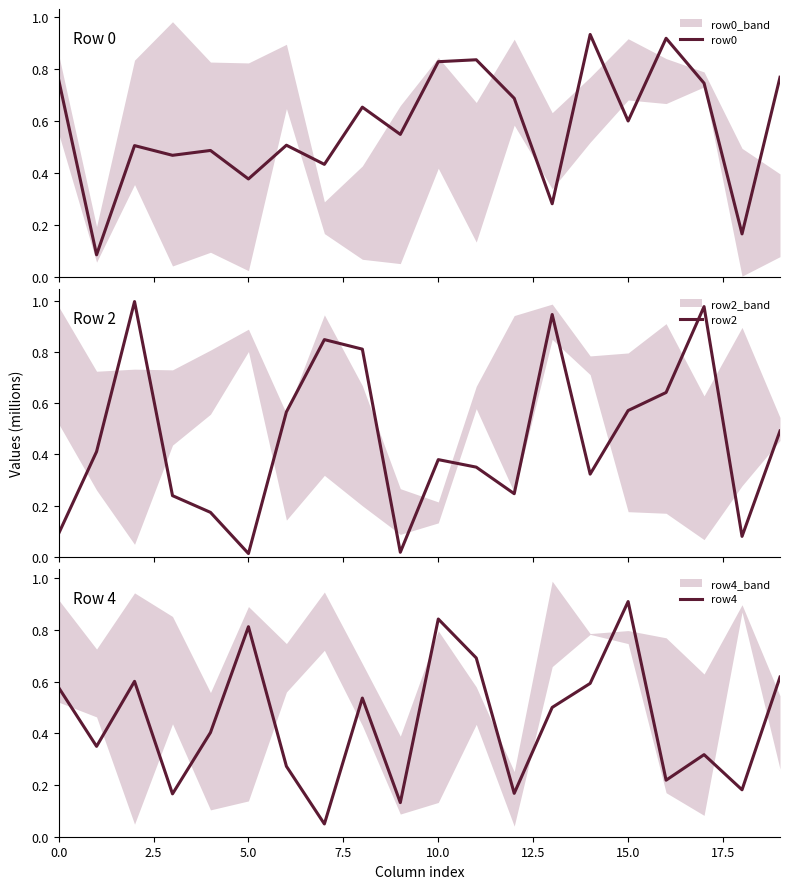

At how many categories does at least one series exceed 0?

20